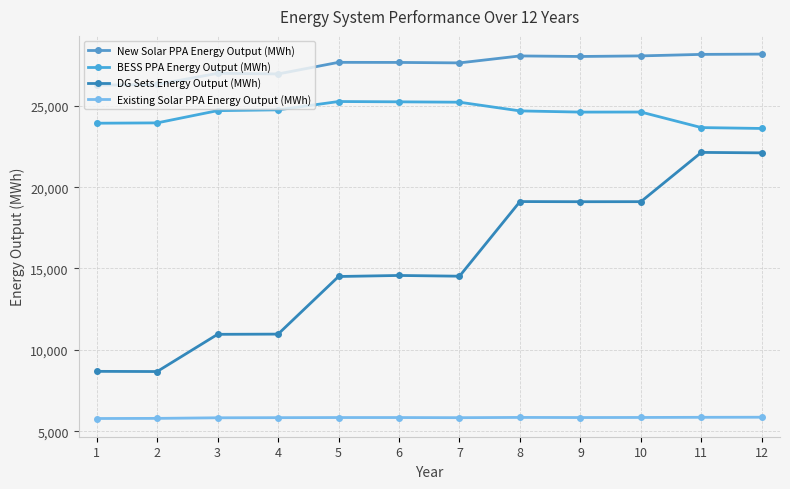

What value does the BESS PPA Energy Output (MWh) series have at 1?

23932.1